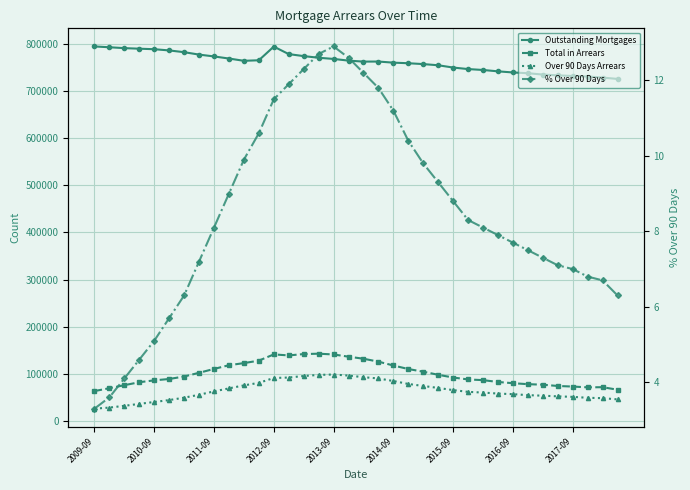

How many lines are shown in the chart?

4